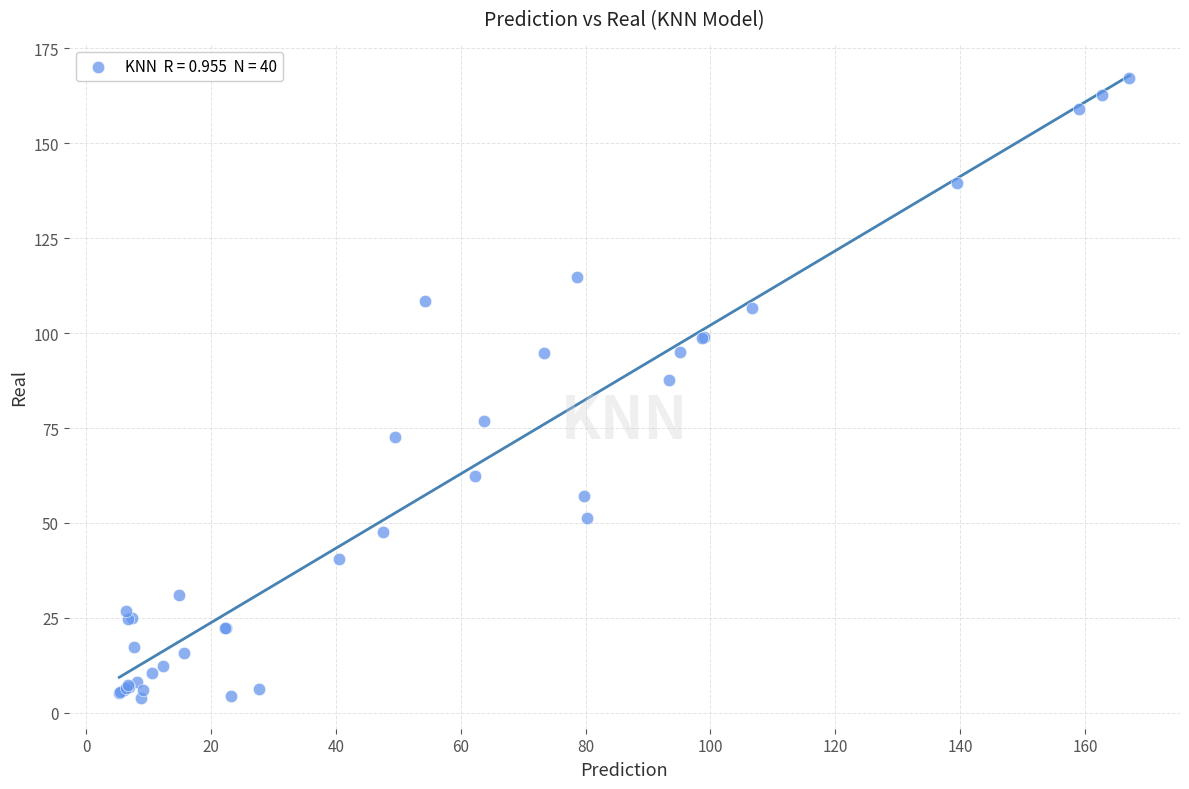

What Y value in the scatter plot is closest to 85?

87.7